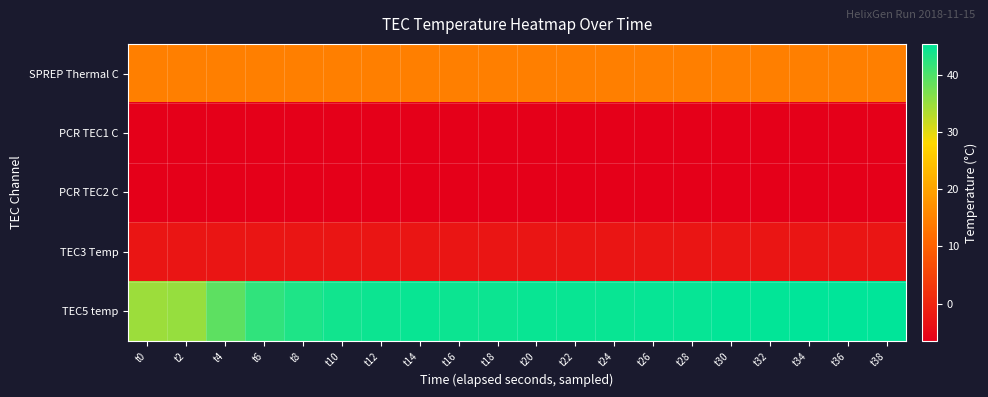

Rank the series by their maximum value, from lowest to highest.

PCR TEC1 C, PCR TEC2 C, TEC3 Temp, SPREP Thermal C, TEC5 temp